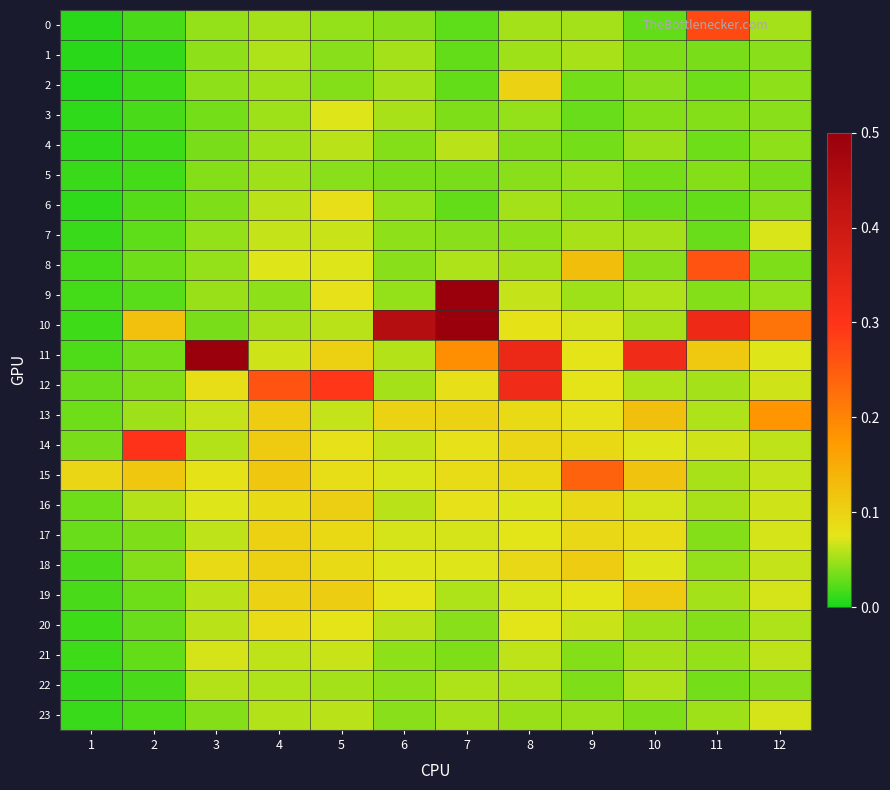

At 5, list the series in order from smallest to largest.

2, 5, 1, 0, 22, 23, 10, 4, 13, 21, 7, 3, 8, 20, 9, 14, 6, 15, 18, 17, 11, 16, 19, 12